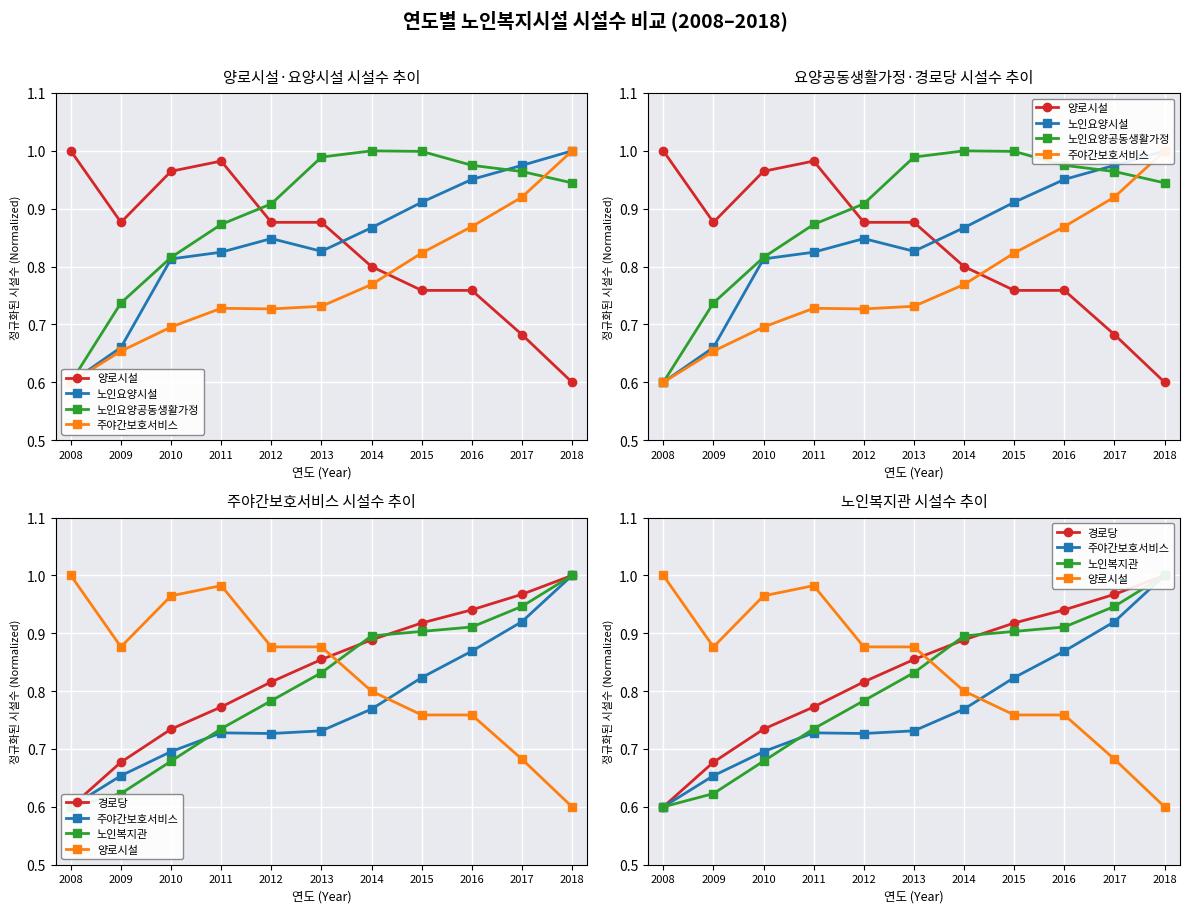

The value of 양로시설 at 2016 is 0.8. True or false?

True